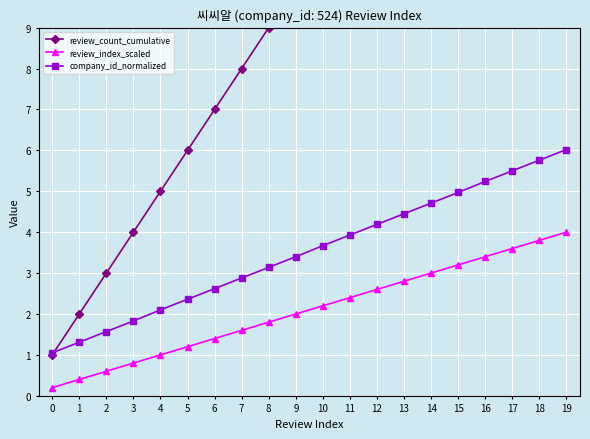

The review_index_scaled series shows 2.8 at 13. True or false?

True